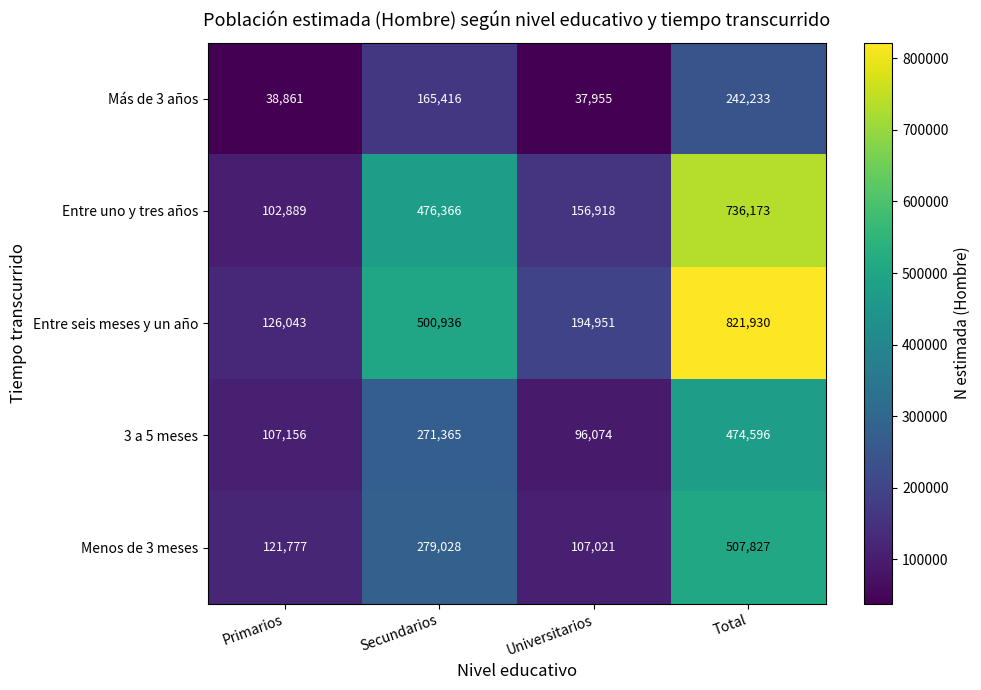

Is the value of Menos de 3 meses at Total greater than the value of 3 a 5 meses at Universitarios?

Yes